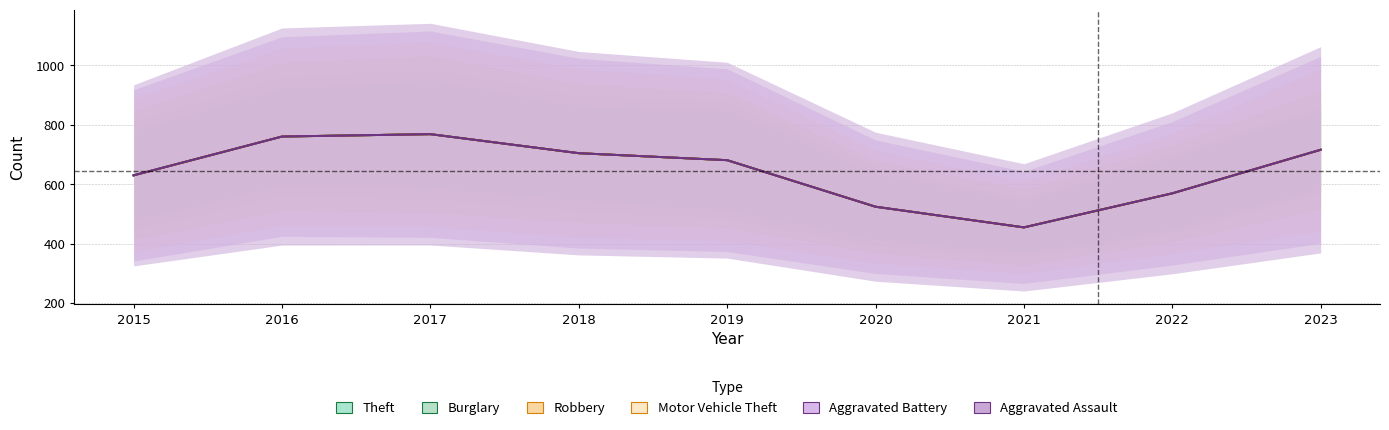

How many distinct data groups are displayed?

6